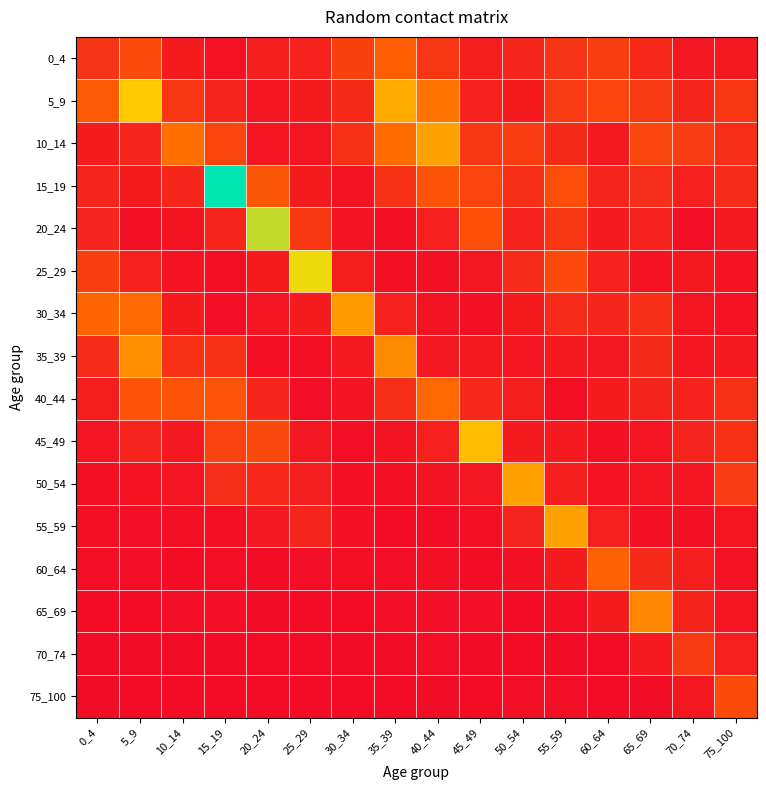

Reading right to left, transcribe all the data shown in this chart.

0_4: 75_100=0.1	70_74=0.1	65_69=0.3	60_64=0.5	55_59=0.4	50_54=0.2	45_49=0.2	40_44=0.4	35_39=0.8	30_34=0.5	25_29=0.2	20_24=0.2	15_19=0.1	10_14=0.2	5_9=0.6	0_4=0.4
5_9: 75_100=0.4	70_74=0.2	65_69=0.4	60_64=0.5	55_59=0.4	50_54=0.1	45_49=0.2	40_44=1.0	35_39=1.3	30_34=0.3	25_29=0.1	20_24=0.1	15_19=0.2	10_14=0.4	5_9=1.5	0_4=0.7
10_14: 75_100=0.3	70_74=0.5	65_69=0.6	60_64=0.1	55_59=0.3	50_54=0.5	45_49=0.4	40_44=1.3	35_39=0.9	30_34=0.3	25_29=0.1	20_24=0.1	15_19=0.5	10_14=0.9	5_9=0.3	0_4=0.2
15_19: 75_100=0.3	70_74=0.2	65_69=0.3	60_64=0.2	55_59=0.6	50_54=0.3	45_49=0.5	40_44=0.7	35_39=0.3	30_34=0.1	25_29=0.1	20_24=0.7	15_19=2.5	10_14=0.3	5_9=0.1	0_4=0.2
20_24: 75_100=0.1	70_74=0.0	65_69=0.2	60_64=0.1	55_59=0.4	50_54=0.2	45_49=0.6	40_44=0.2	35_39=0.0	30_34=0.1	25_29=0.4	20_24=1.9	15_19=0.3	10_14=0.1	5_9=0.1	0_4=0.2
25_29: 75_100=0.1	70_74=0.1	65_69=0.1	60_64=0.2	55_59=0.6	50_54=0.3	45_49=0.1	40_44=0.0	35_39=0.0	30_34=0.2	25_29=1.7	20_24=0.2	15_19=0.0	10_14=0.1	5_9=0.2	0_4=0.5
30_34: 75_100=0.1	70_74=0.1	65_69=0.3	60_64=0.2	55_59=0.3	50_54=0.1	45_49=0.0	40_44=0.1	35_39=0.2	30_34=1.2	25_29=0.1	20_24=0.1	15_19=0.0	10_14=0.1	5_9=0.9	0_4=0.8
35_39: 75_100=0.1	70_74=0.1	65_69=0.3	60_64=0.1	55_59=0.1	50_54=0.1	45_49=0.1	40_44=0.1	35_39=1.1	30_34=0.1	25_29=0.0	20_24=0.0	15_19=0.3	10_14=0.3	5_9=1.1	0_4=0.3
40_44: 75_100=0.4	70_74=0.2	65_69=0.2	60_64=0.1	55_59=0.0	50_54=0.2	45_49=0.3	40_44=0.9	35_39=0.3	30_34=0.1	25_29=0.0	20_24=0.3	15_19=0.7	10_14=0.7	5_9=0.7	0_4=0.2
45_49: 75_100=0.3	70_74=0.2	65_69=0.1	60_64=0.0	55_59=0.1	50_54=0.2	45_49=1.5	40_44=0.2	35_39=0.1	30_34=0.0	25_29=0.1	20_24=0.6	15_19=0.5	10_14=0.1	5_9=0.2	0_4=0.1
50_54: 75_100=0.4	70_74=0.1	65_69=0.1	60_64=0.1	55_59=0.2	50_54=1.3	45_49=0.1	40_44=0.1	35_39=0.0	30_34=0.0	25_29=0.2	20_24=0.3	15_19=0.3	10_14=0.1	5_9=0.1	0_4=0.0
55_59: 75_100=0.1	70_74=0.1	65_69=0.0	60_64=0.2	55_59=1.3	50_54=0.2	45_49=0.1	40_44=0.0	35_39=0.0	30_34=0.0	25_29=0.2	20_24=0.1	15_19=0.0	10_14=0.0	5_9=0.0	0_4=0.1
60_64: 75_100=0.1	70_74=0.2	65_69=0.3	60_64=0.8	55_59=0.1	50_54=0.0	45_49=0.0	40_44=0.0	35_39=0.0	30_34=0.0	25_29=0.0	20_24=0.0	15_19=0.0	10_14=0.0	5_9=0.0	0_4=0.0
65_69: 75_100=0.1	70_74=0.2	65_69=1.1	60_64=0.2	55_59=0.0	50_54=0.0	45_49=0.0	40_44=0.0	35_39=0.0	30_34=0.0	25_29=0.0	20_24=0.0	15_19=0.0	10_14=0.0	5_9=0.0	0_4=0.0
70_74: 75_100=0.2	70_74=0.4	65_69=0.1	60_64=0.0	55_59=0.0	50_54=0.0	45_49=0.0	40_44=0.0	35_39=0.0	30_34=0.0	25_29=0.0	20_24=0.0	15_19=0.0	10_14=0.0	5_9=0.0	0_4=0.0
75_100: 75_100=0.6	70_74=0.1	65_69=0.0	60_64=0.0	55_59=0.0	50_54=0.0	45_49=0.0	40_44=0.0	35_39=0.0	30_34=0.0	25_29=0.0	20_24=0.0	15_19=0.0	10_14=0.0	5_9=0.0	0_4=0.0